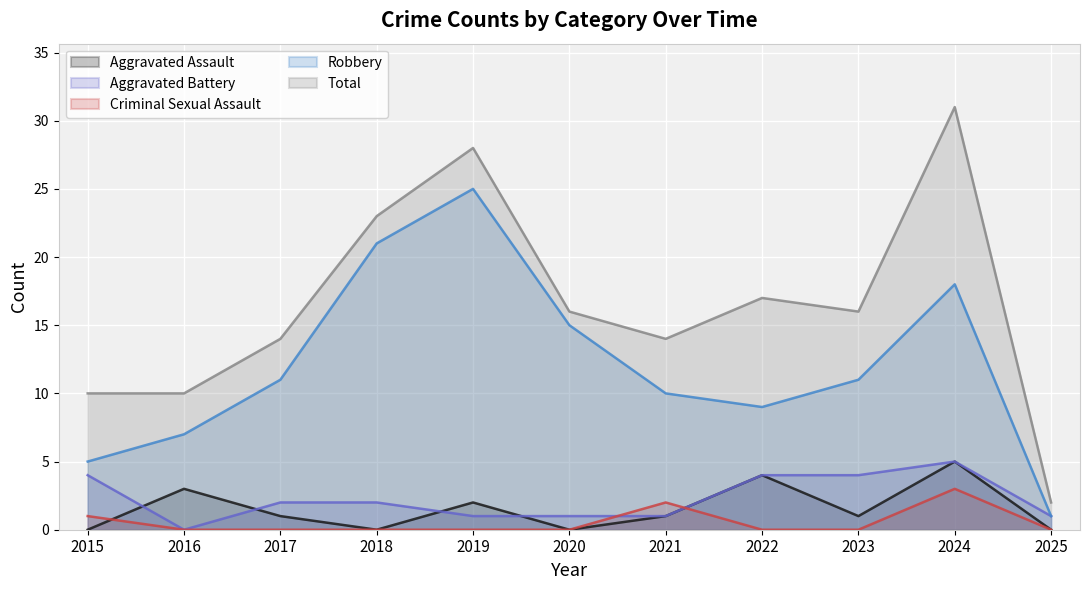

At which category is the sum across all series the highest?

2024